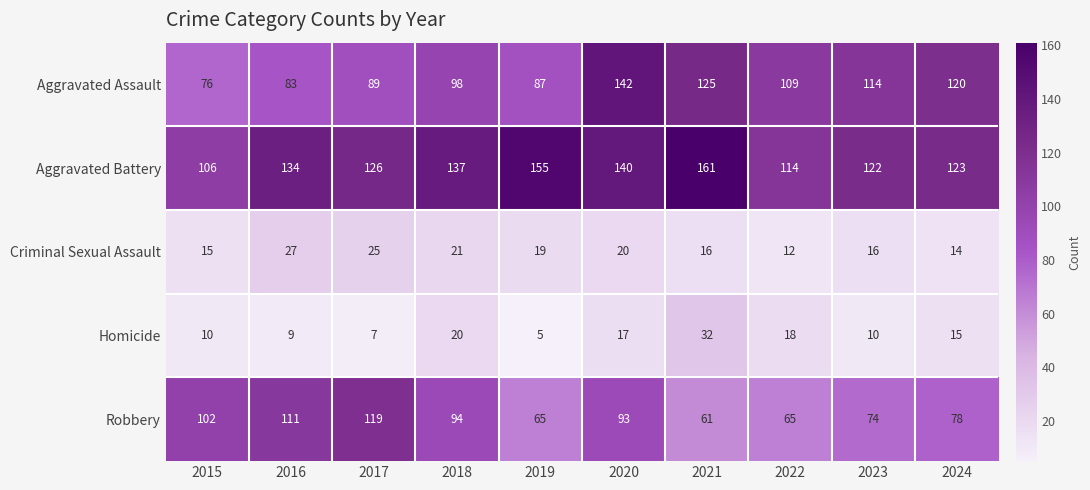

Rank the series at 2020 from highest to lowest value.

Aggravated Assault, Aggravated Battery, Robbery, Criminal Sexual Assault, Homicide